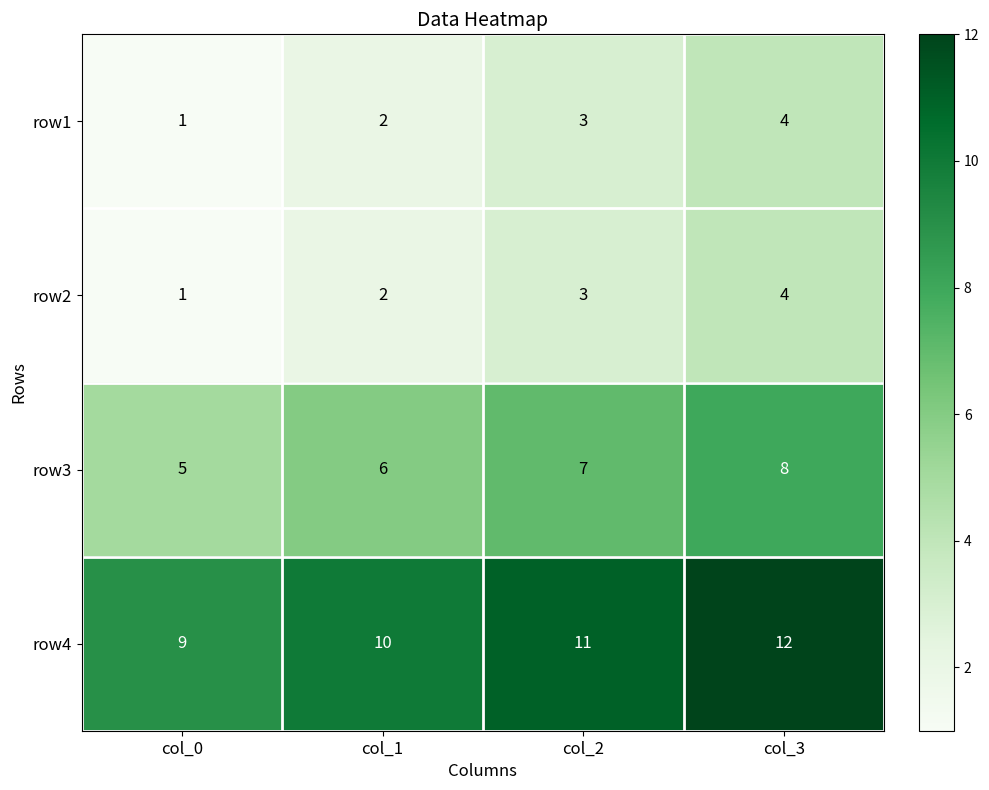

Reading right to left, transcribe all the data shown in this chart.

row1: col_3=4	col_2=3	col_1=2	col_0=1
row2: col_3=4	col_2=3	col_1=2	col_0=1
row3: col_3=8	col_2=7	col_1=6	col_0=5
row4: col_3=12	col_2=11	col_1=10	col_0=9